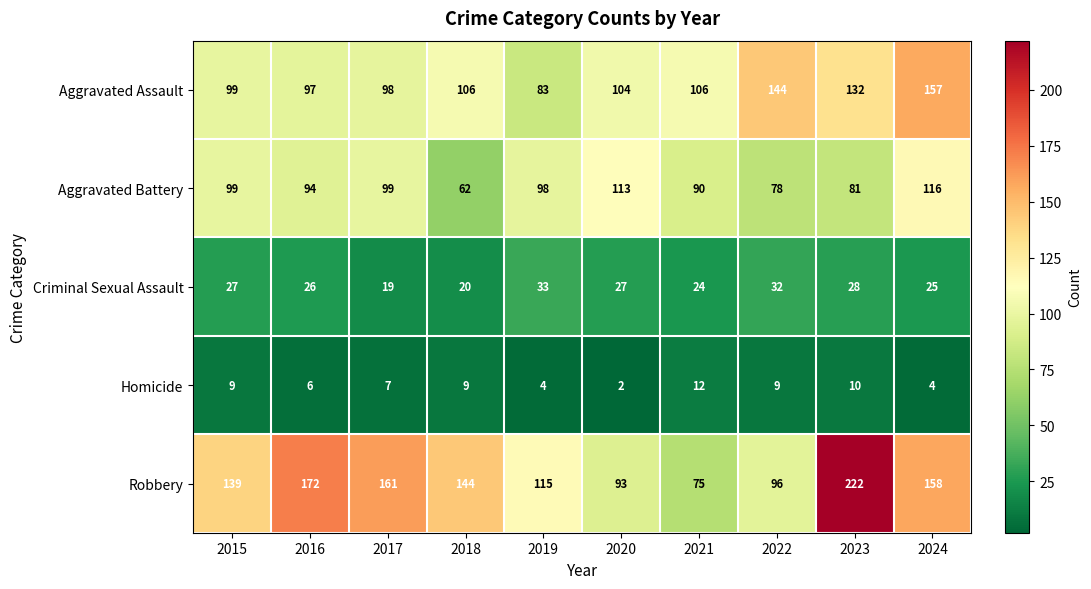

What is the sum of all Aggravated Assault values?

1126